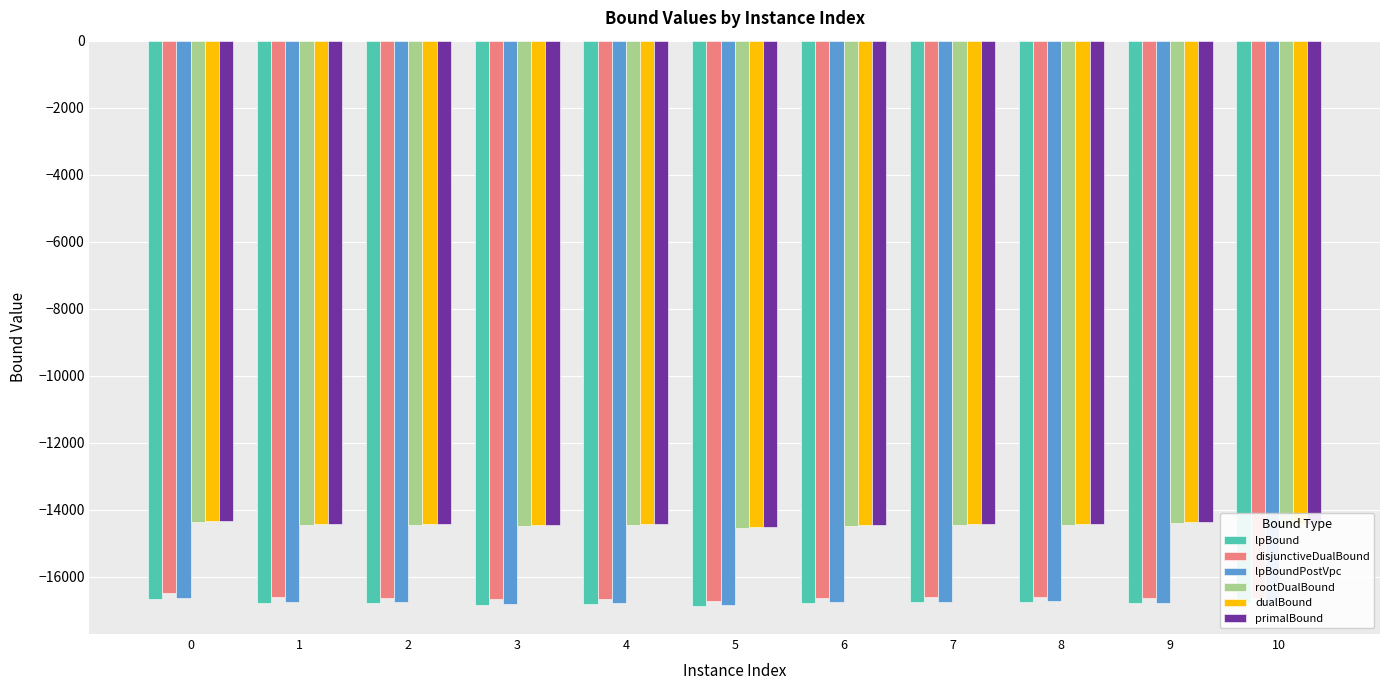

What is the difference between the highest and lowest values at 6?

2320.3